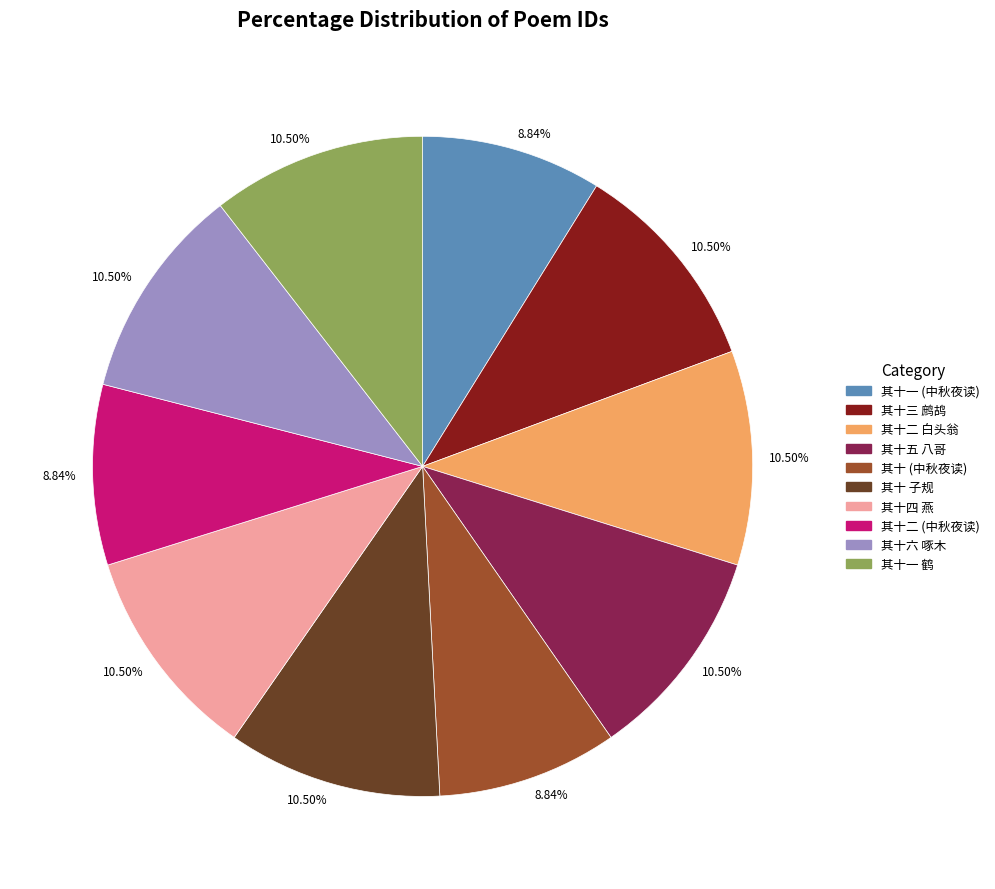

Does any single category account for the majority?

No